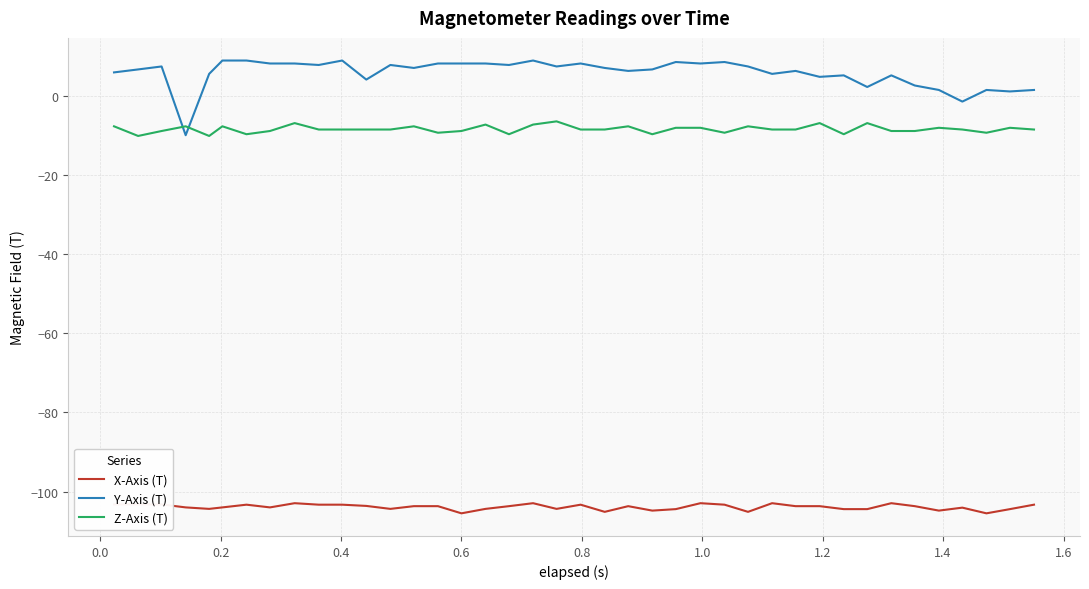

True or false: X-Axis (T) and Y-Axis (T) intersect in this chart.

False